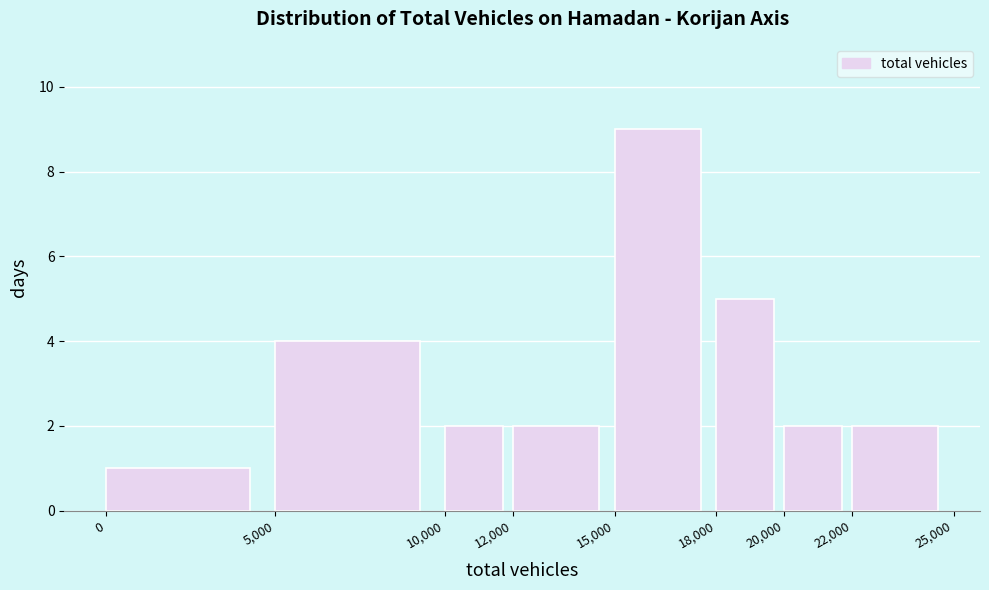

Reading left to right, list every bar in this chart as the range it spans on the x-axis followed by its height. The values are not printed on the chart, so give them approximately, as read against the axis.

0 to 5,000: 1
5,000 to 10,000: 4
10,000 to 12,000: 2
12,000 to 15,000: 2
15,000 to 18,000: 9
18,000 to 20,000: 5
20,000 to 22,000: 2
22,000 to 25,000: 2